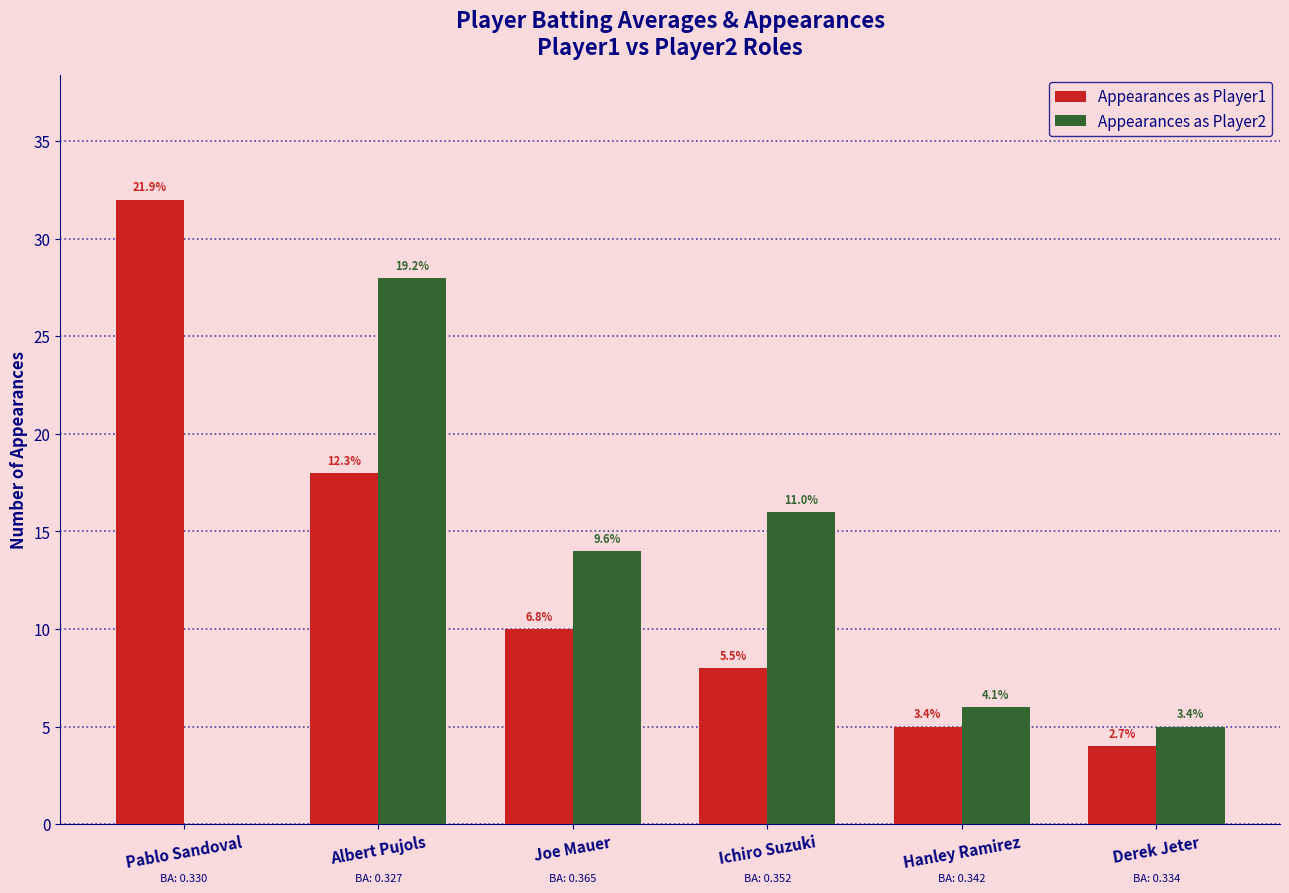

Does the chart contain stacked bars?

No